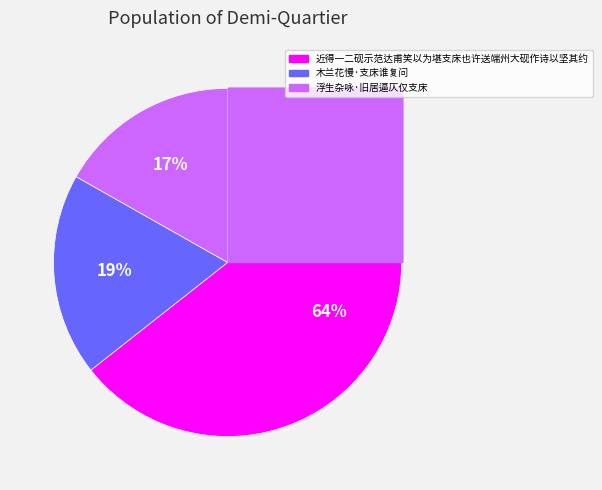

What is the smallest slice in the pie chart?

浮生杂咏·旧居逼仄仅支床